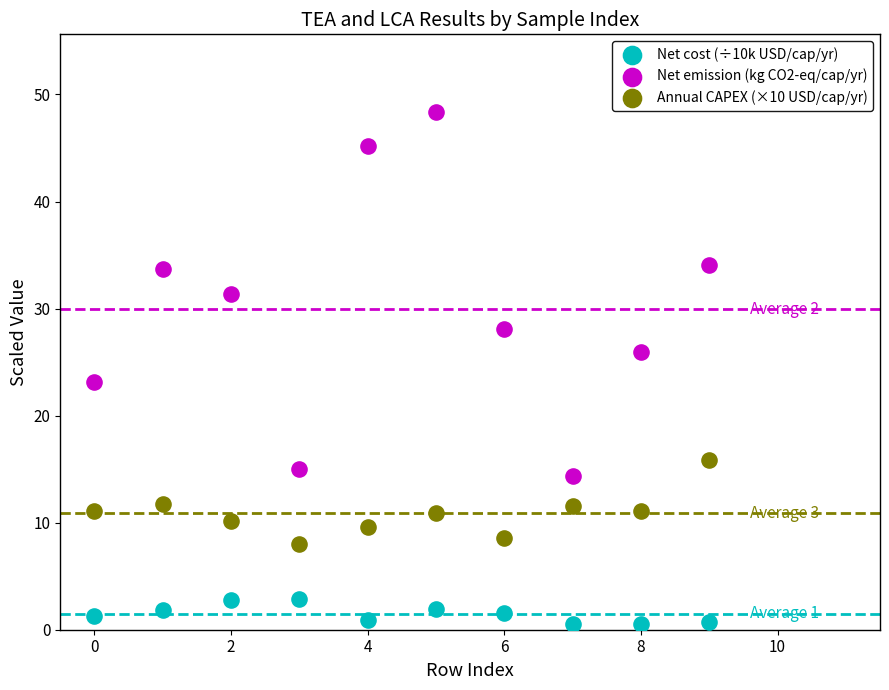

Which series reaches the minimum Y coordinate?

Net cost (÷10k USD/cap/yr)